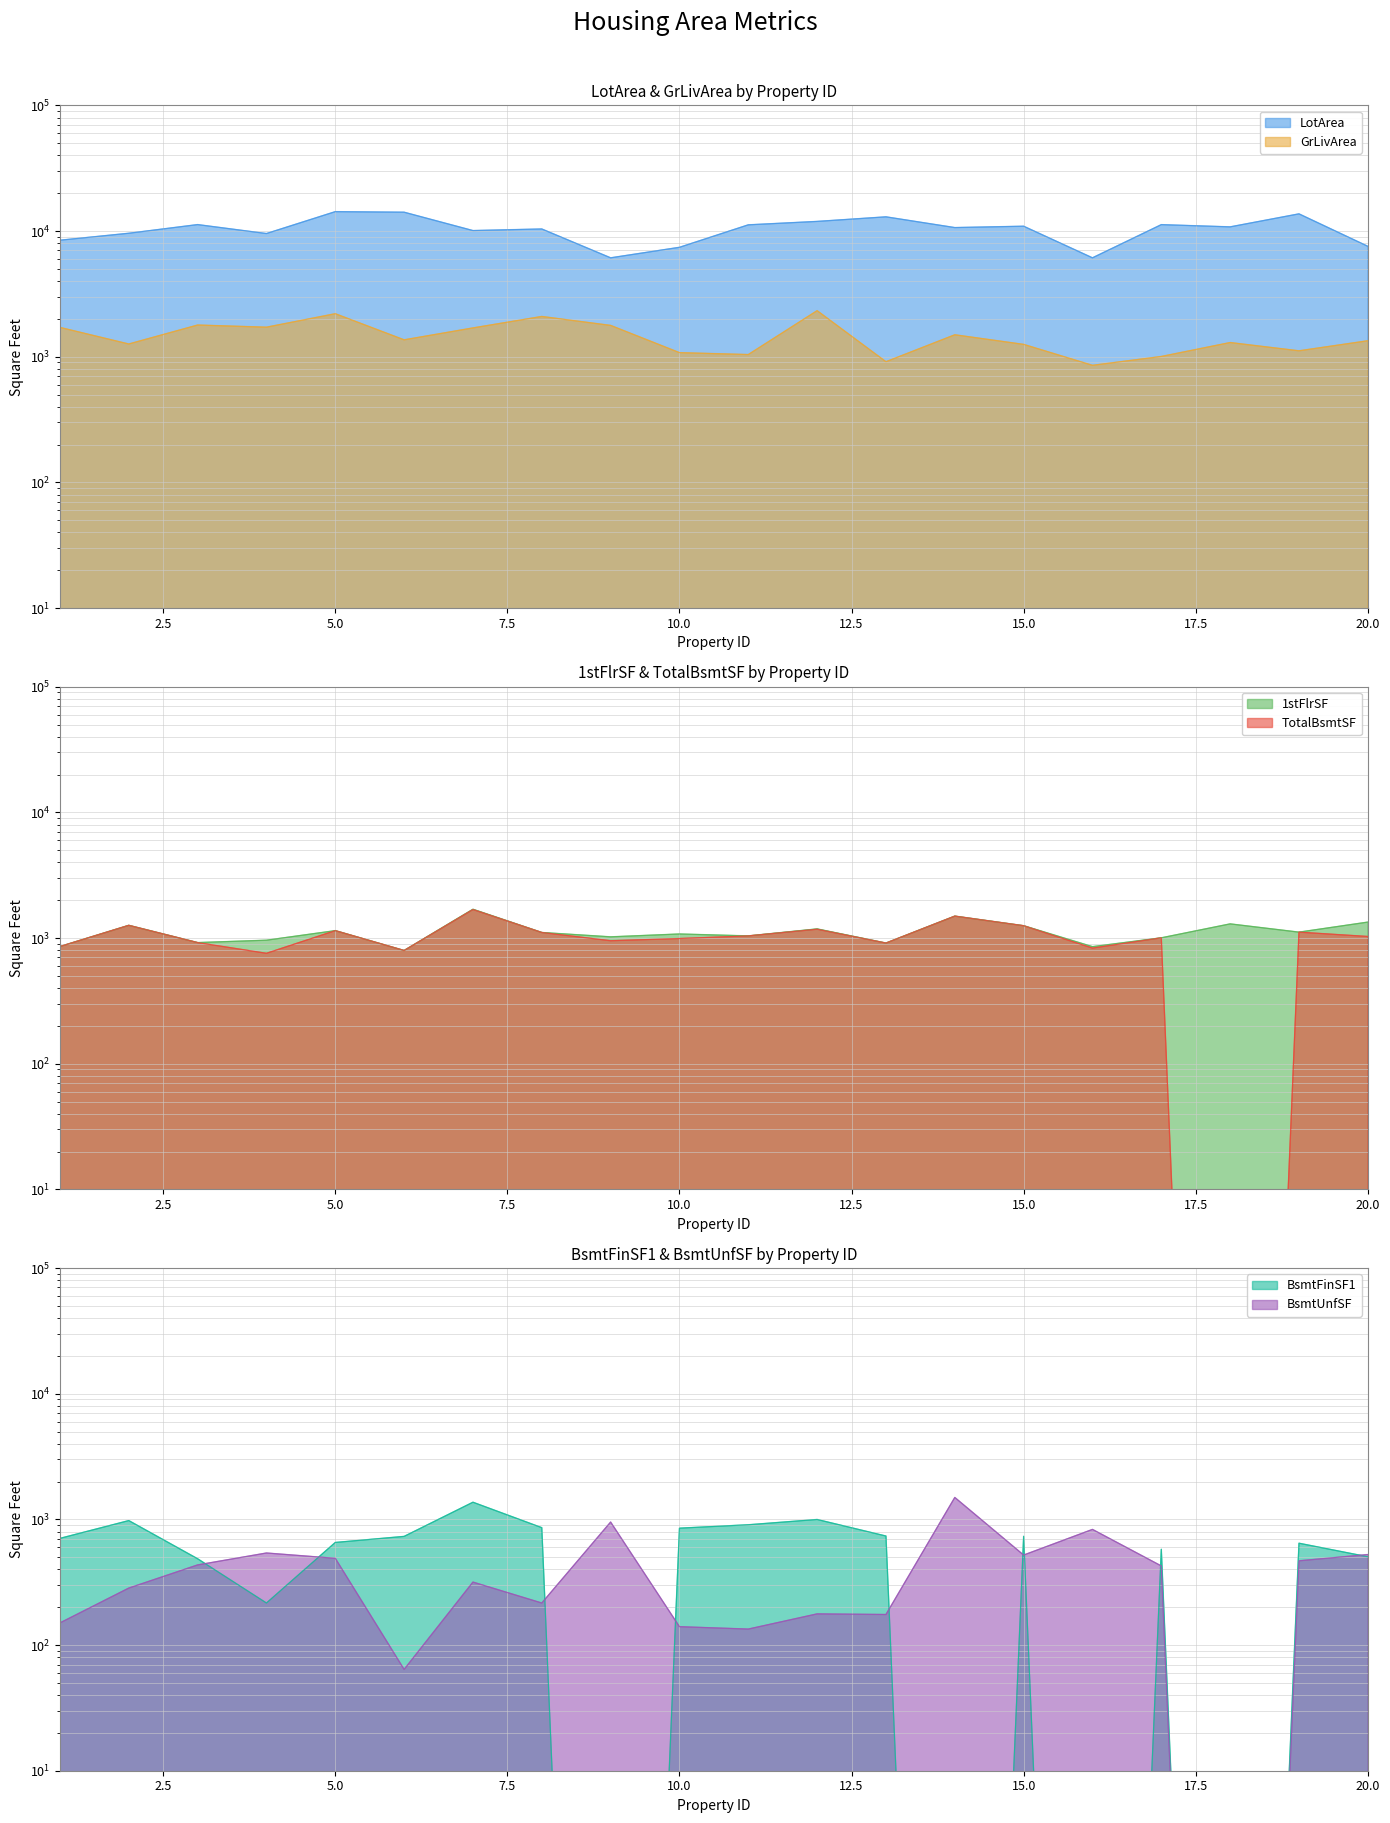

At which label does TotalBsmtSF reach its minimum?

18